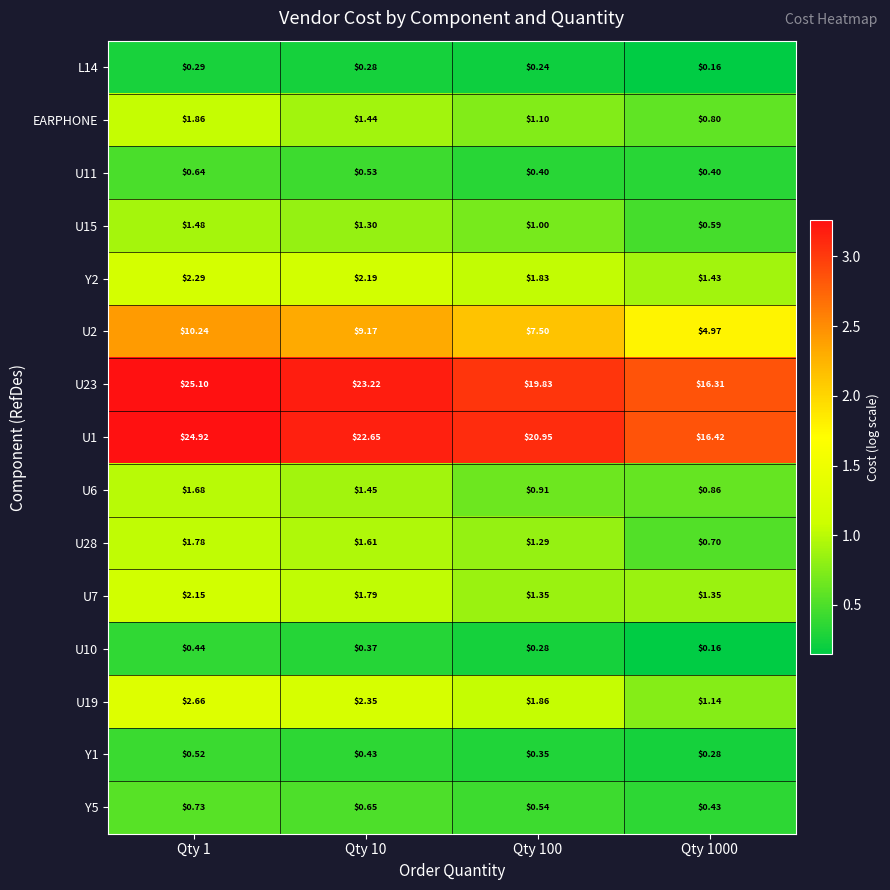

At which category does the chart reach its minimum across all series?

Qty 1000